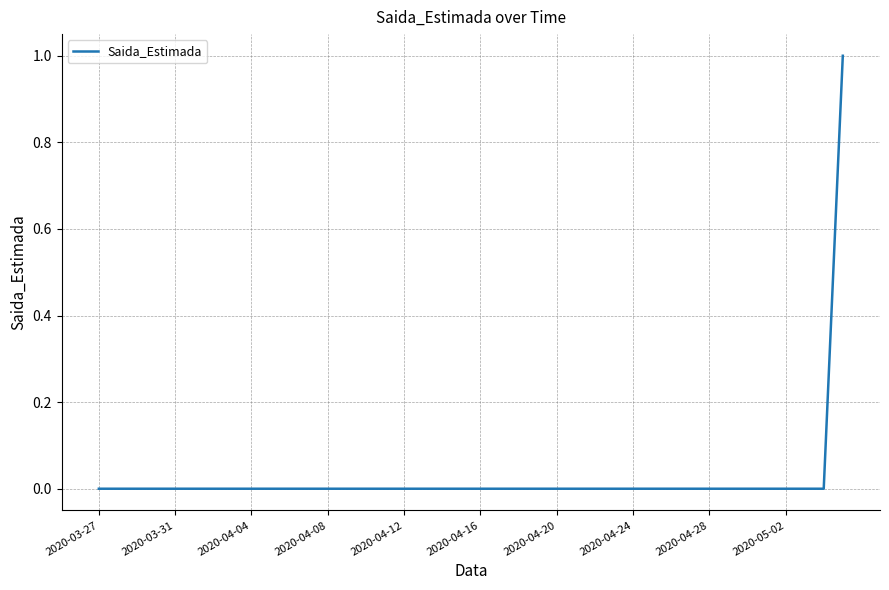

Which label corresponds to the smallest value in the chart?

2020-03-27